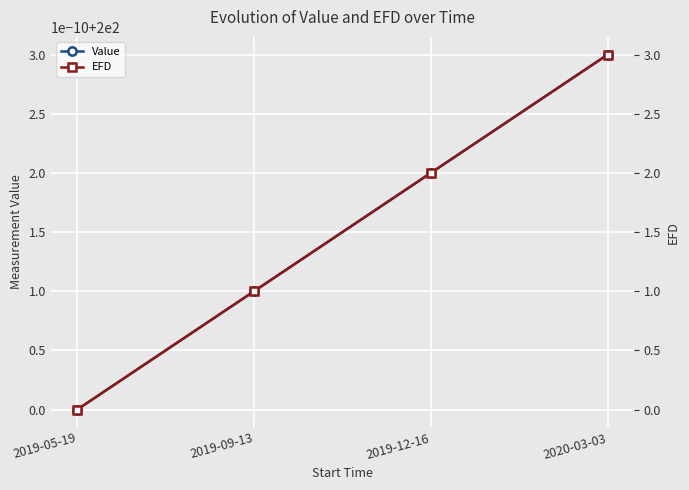

At which label does EFD reach its peak?

2020-03-03